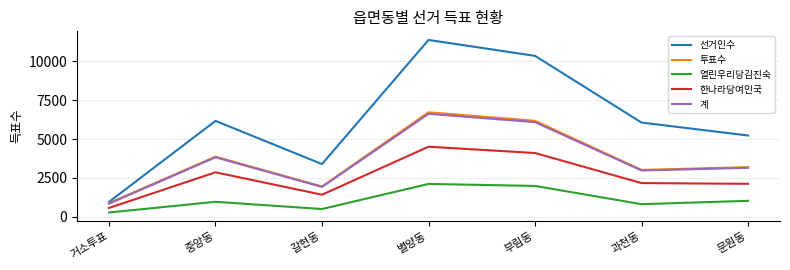

At how many categories does at least one series exceed 6940?

2